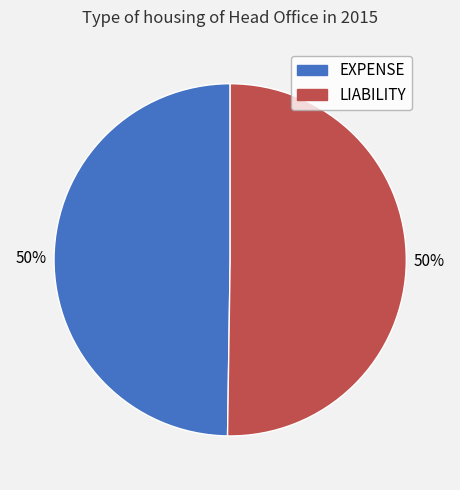

The EXPENSE slice represents 50% of the pie. True or false?

True